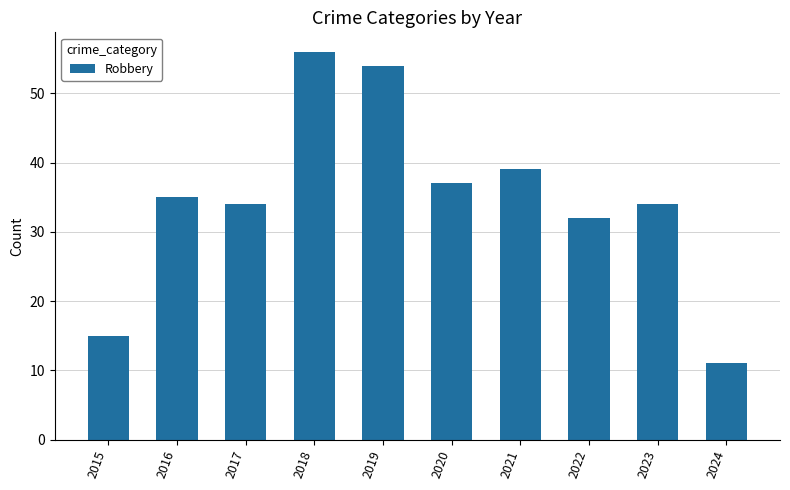

Does the chart contain stacked bars?

No